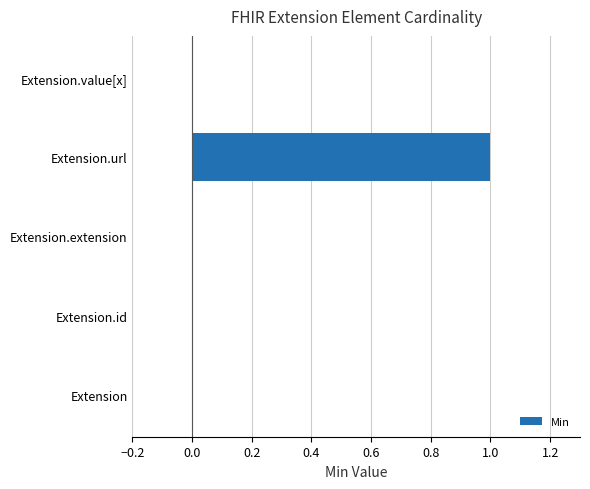

Are the bars horizontal?

Yes